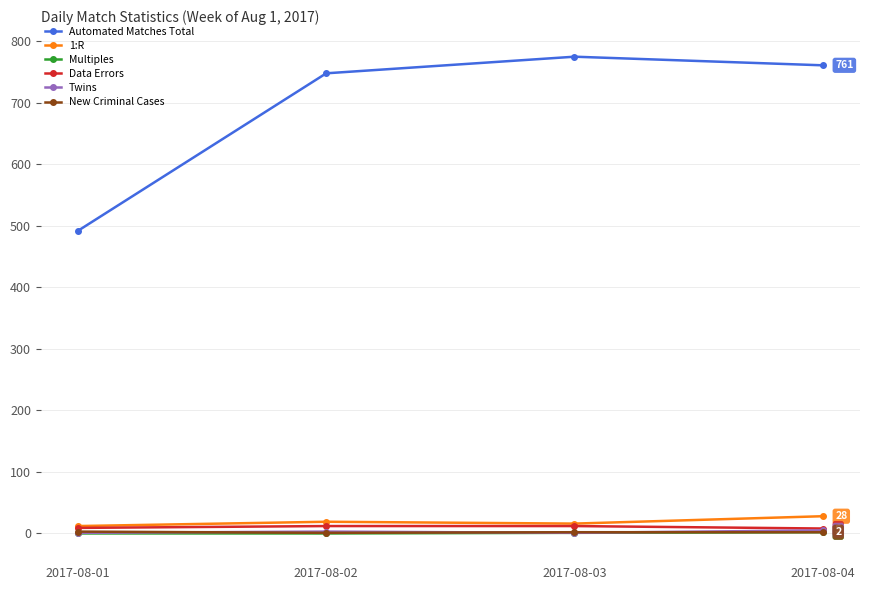

What is the sum of all Automated Matches Total values?

2776